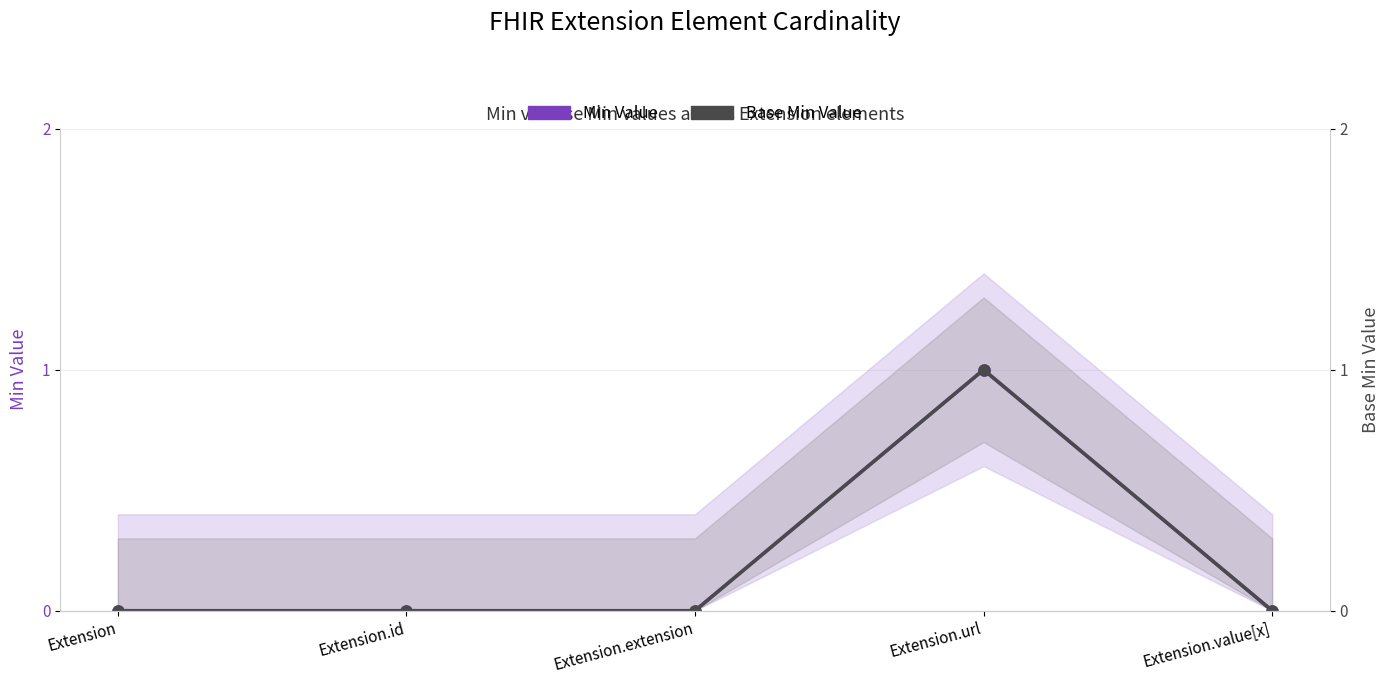

Between Extension and Extension.url, which series saw the biggest shift?

Min Value